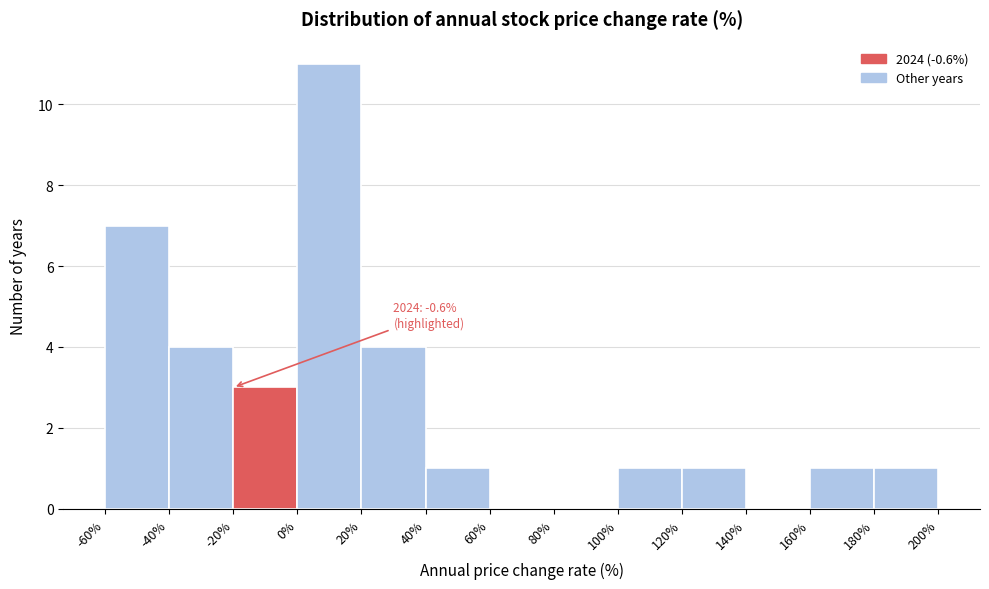

Which range on the x-axis has the tallest bar?

0% to 20%